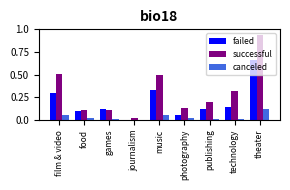

Are the bars grouped side by side (vs. stacked)?

Yes